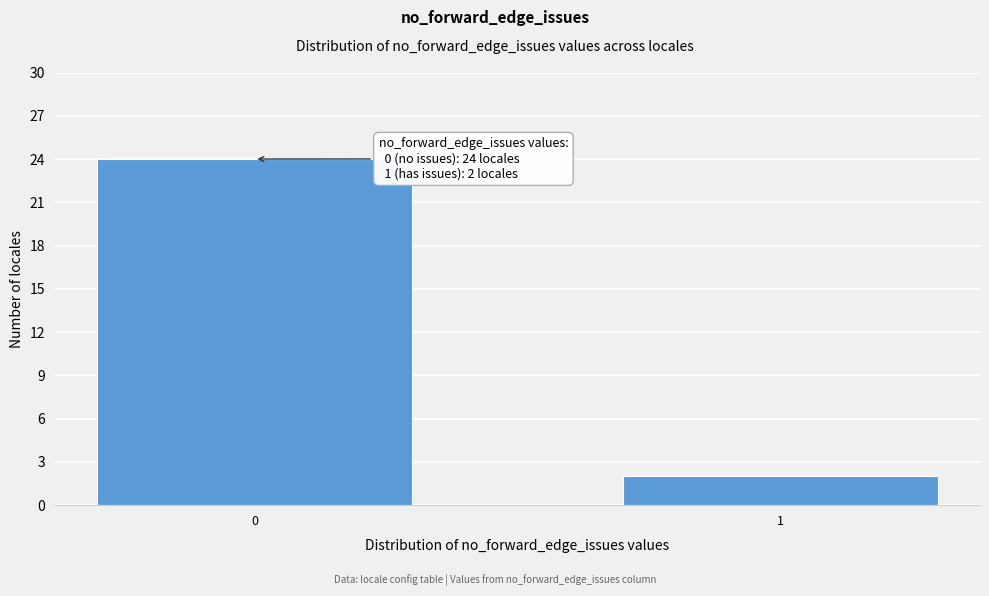

Reading left to right, what are all the values shown in this chart?

24	2